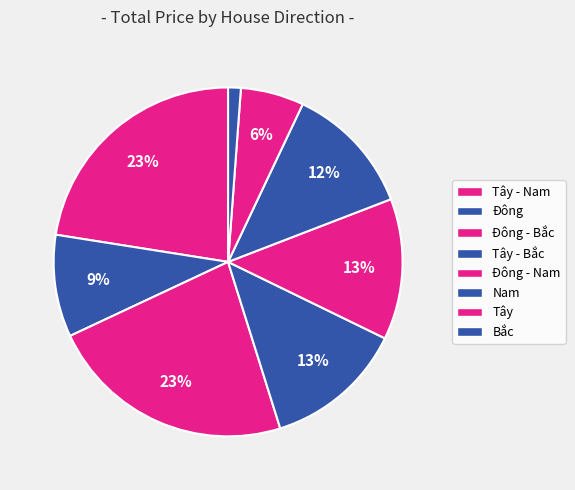

Is there a majority slice in this chart?

No